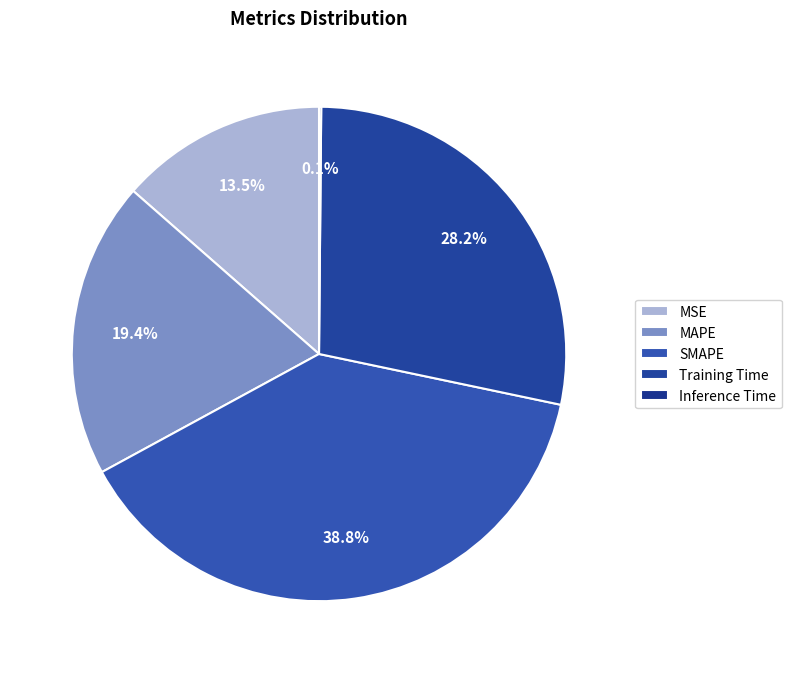

Is there a majority slice in this chart?

No